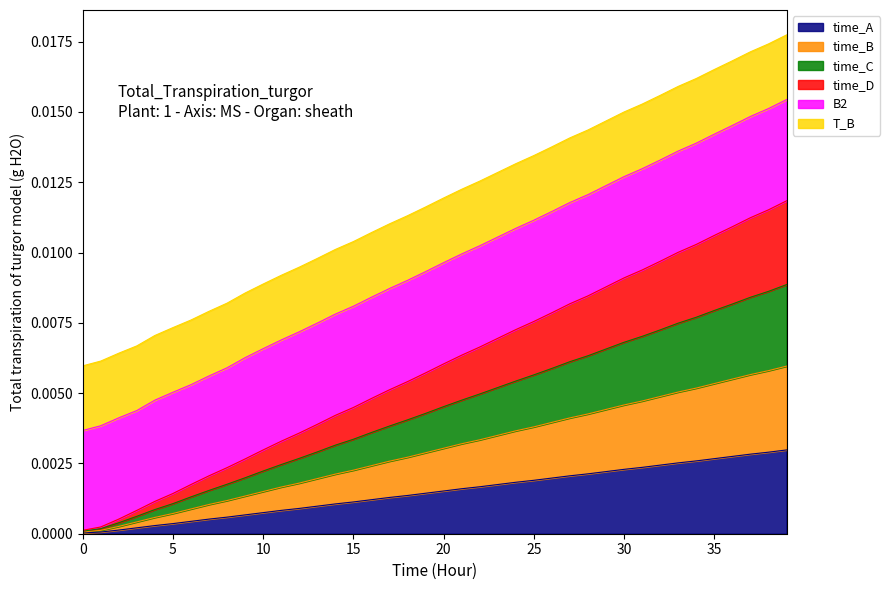

Is it true that time_D equals 0.0 at 16?

False